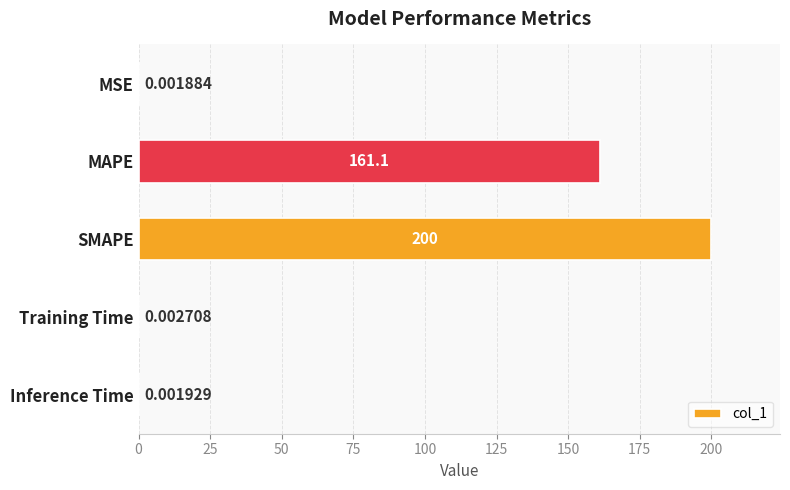

Count the number of data series in this chart.

1